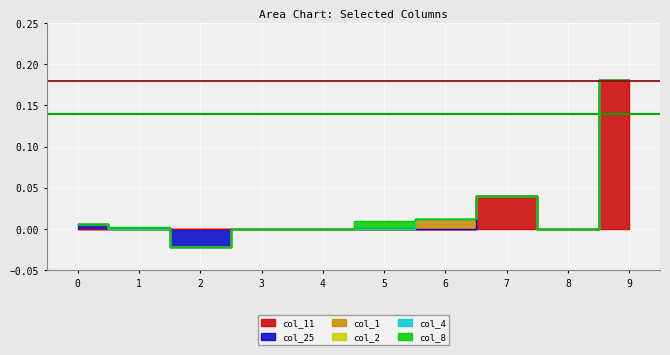

True or false: col_1 and col_25 cross at least once.

False